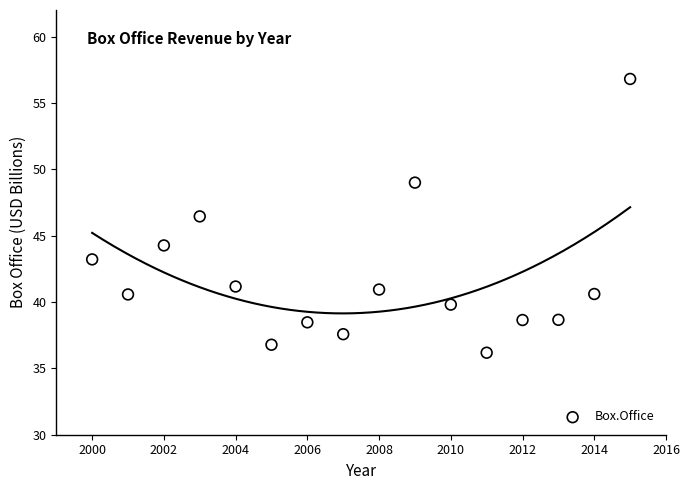

What is the range of Y values (max minus min)?

20.6